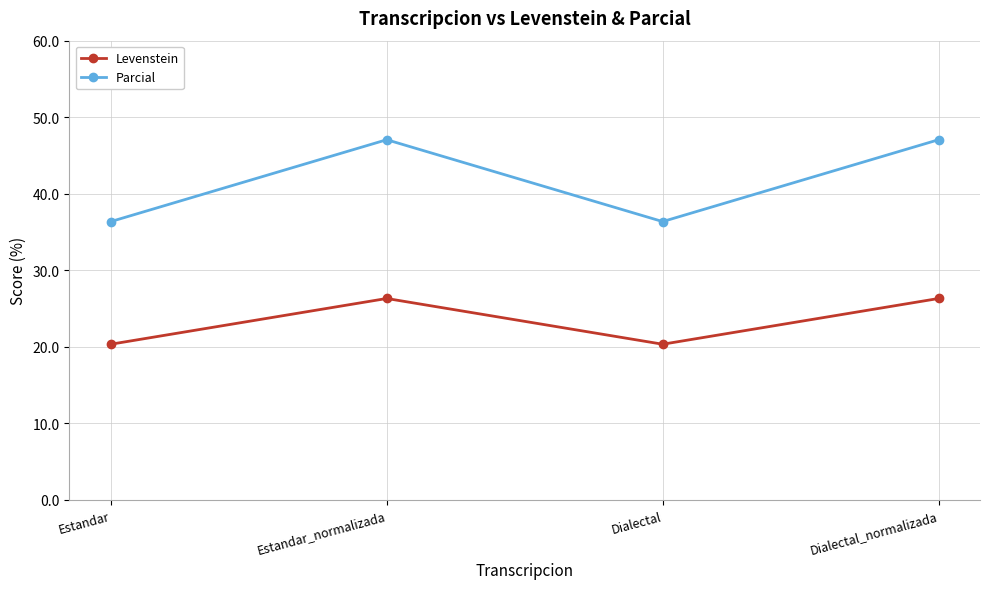

At how many categories does at least one series exceed 39?

2